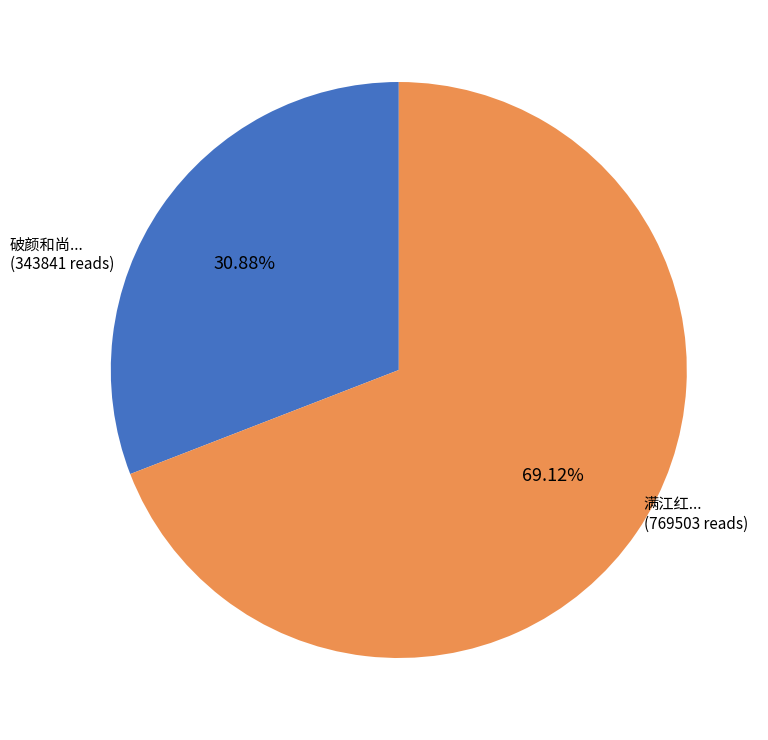

Is there a majority slice in this chart?

Yes